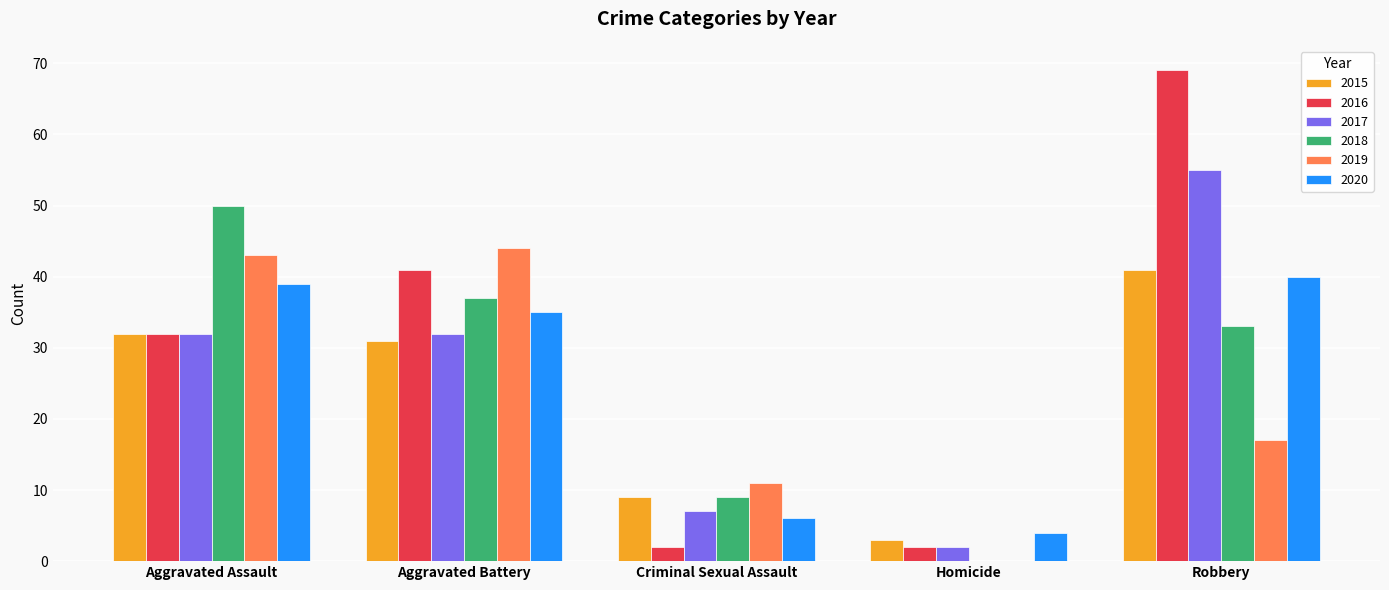

Reading left to right, list all the values displayed in this chart.

2015: 32	31	9	3	41
2016: 32	41	2	2	69
2017: 32	32	7	2	55
2018: 50	37	9	0	33
2019: 43	44	11	0	17
2020: 39	35	6	4	40